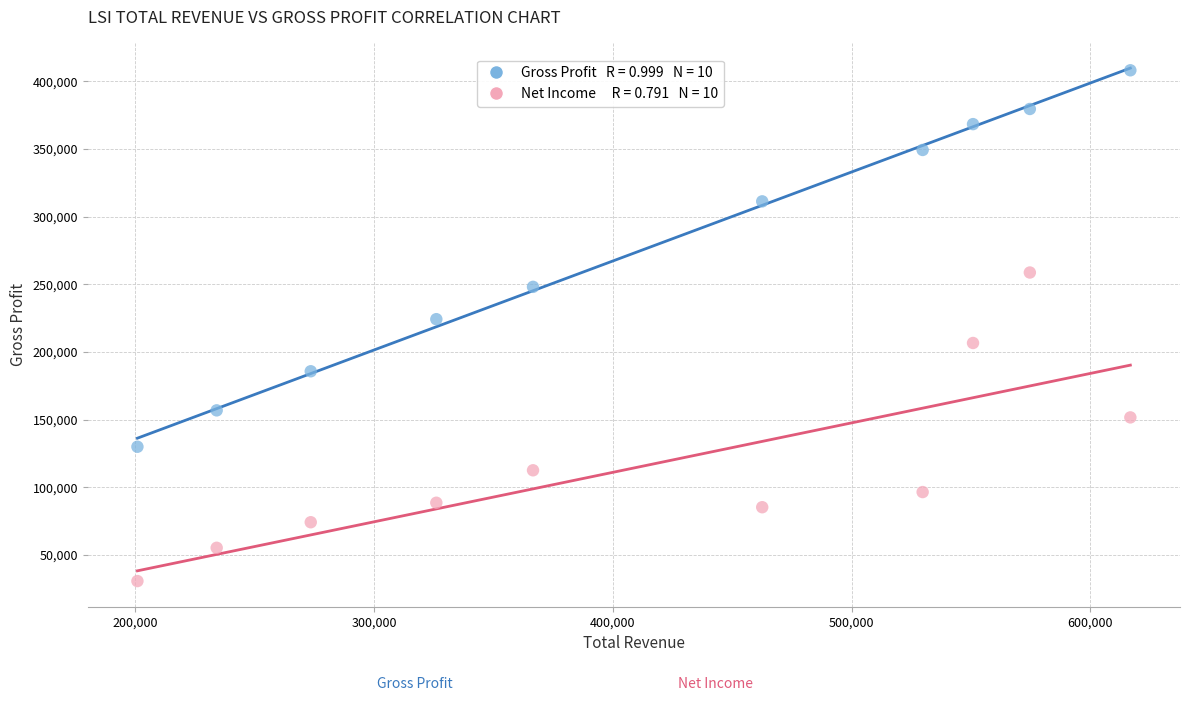

Across all data points, what is the range of X values (max minus min)?

415900